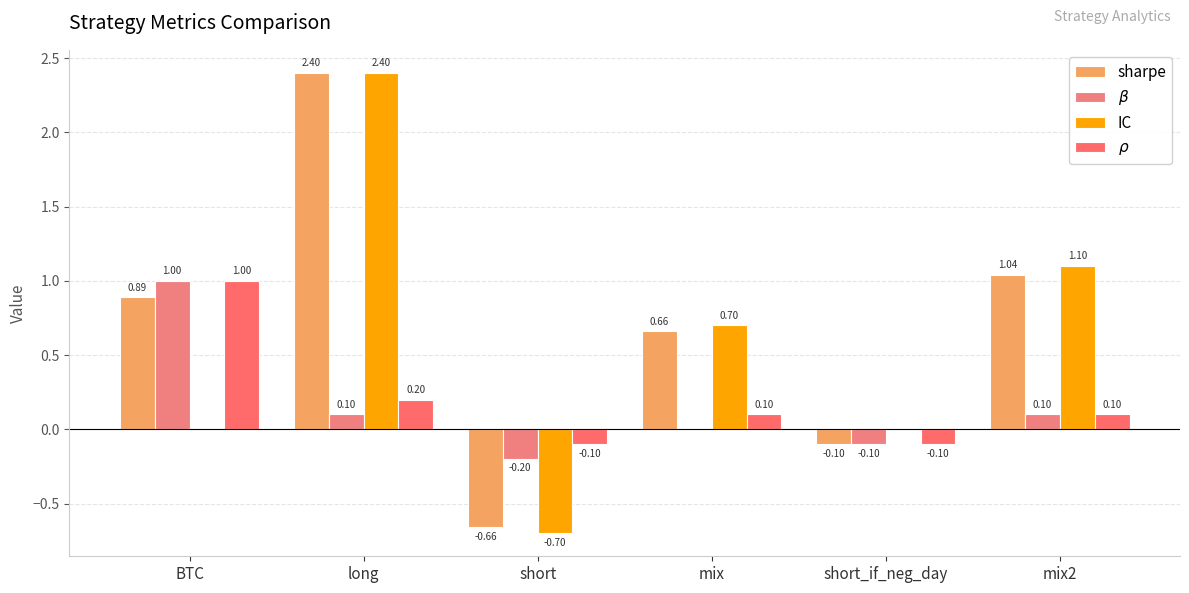

Between mix and short_if_neg_day, which series saw the biggest shift?

sharpe